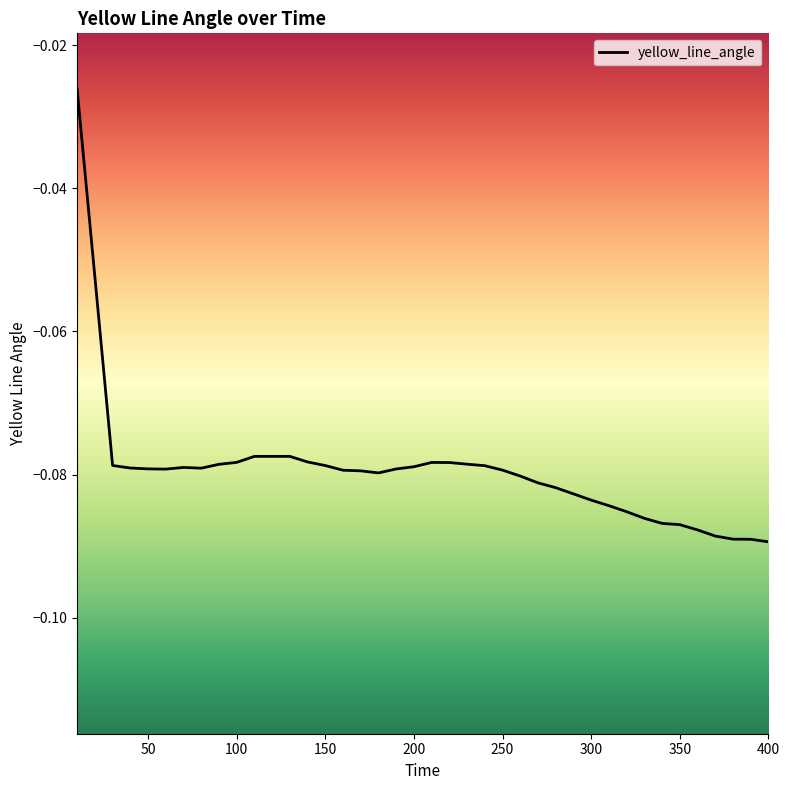

Is this an area chart (filled region under the line)?

No